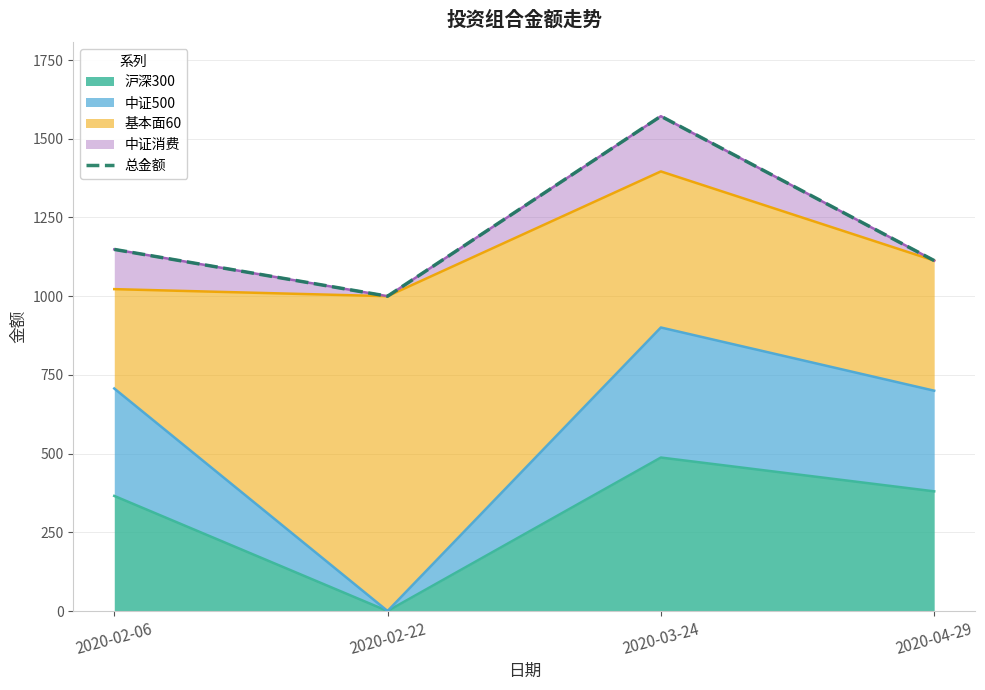

Which category has the lowest value across all series?

2020-02-22